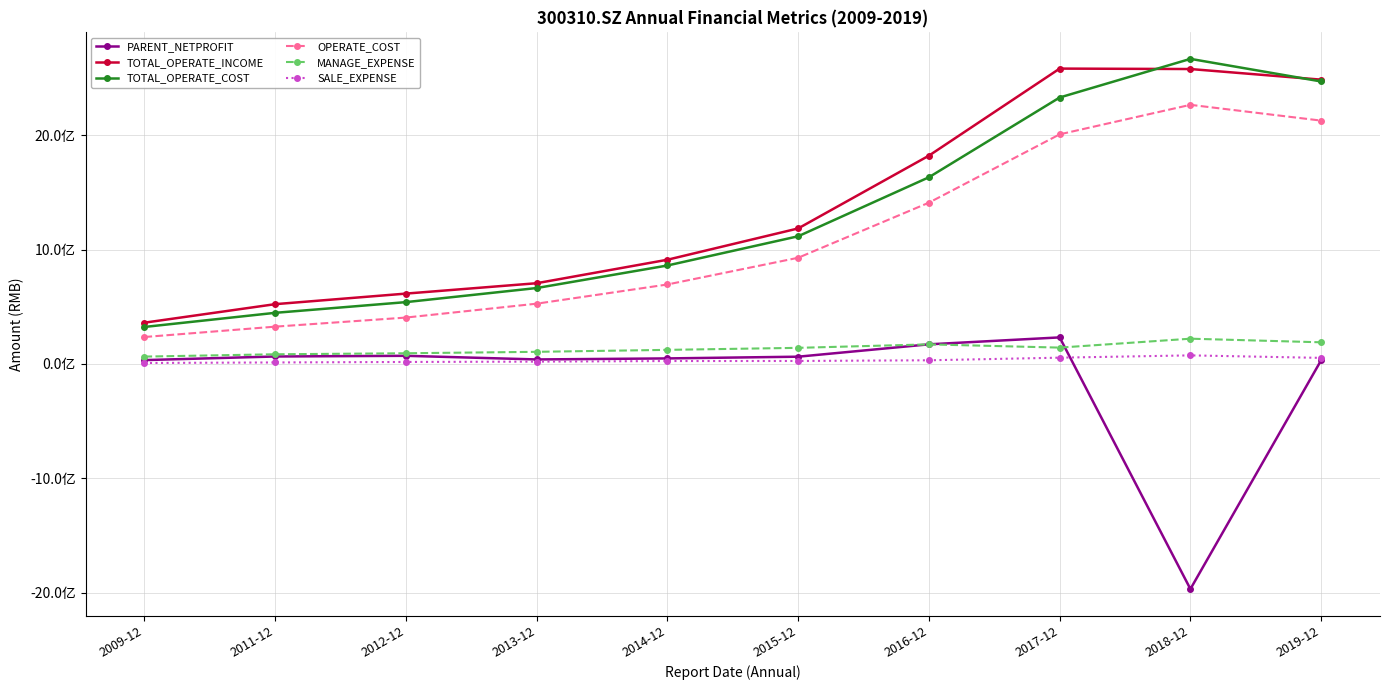

What is the label of the 3rd point from the right?

2017-12